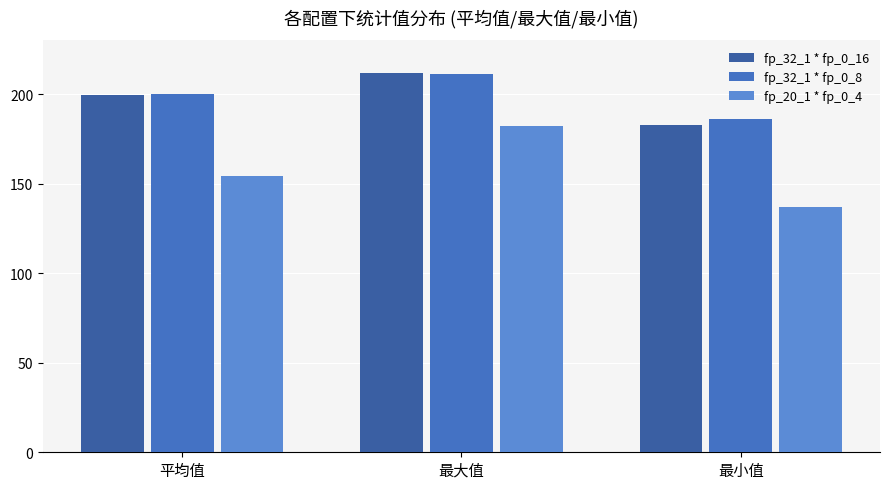

How many fp_20_1 * fp_0_4 values are between 137 and 182?

3